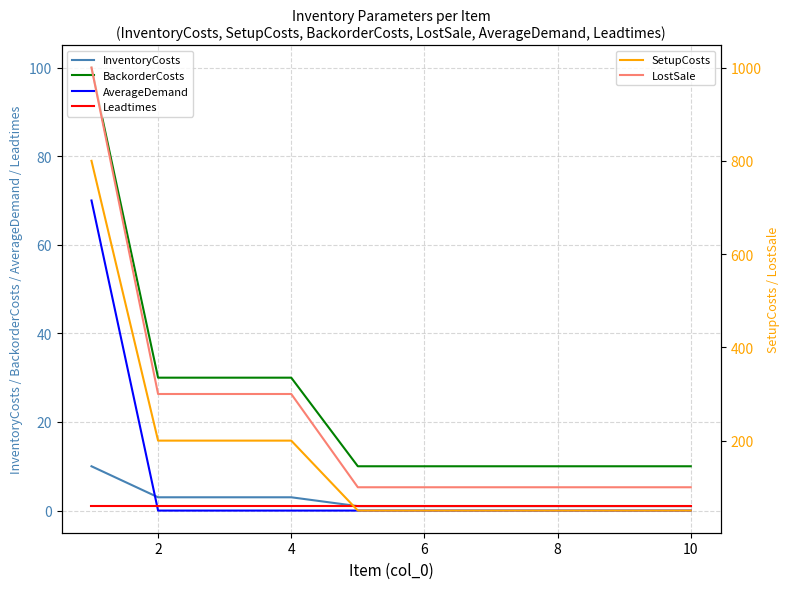

What is the minimum value for LostSale?

100